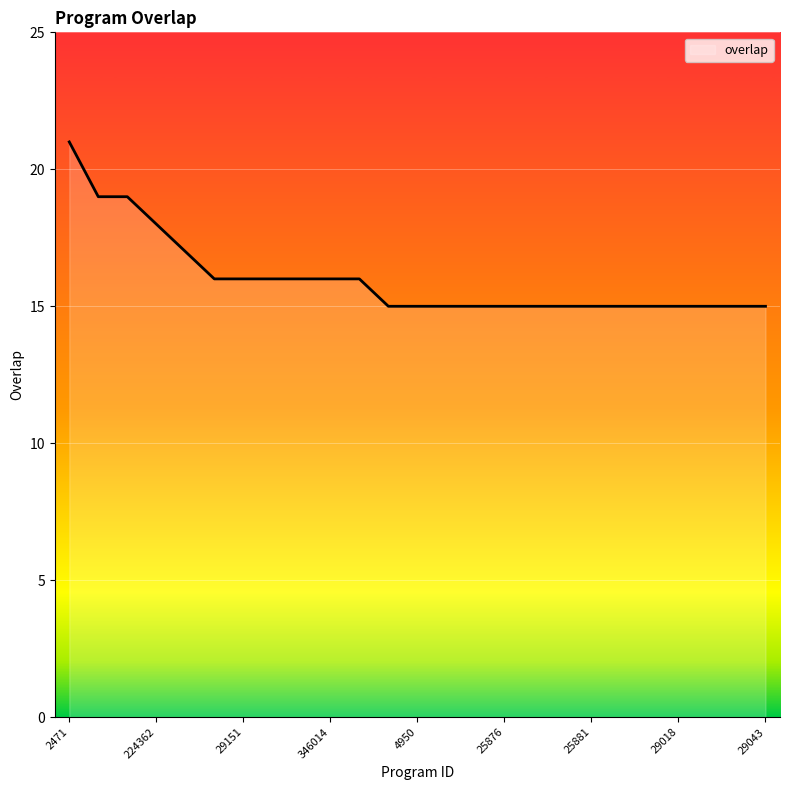

What is the maximum value shown in the chart?

21